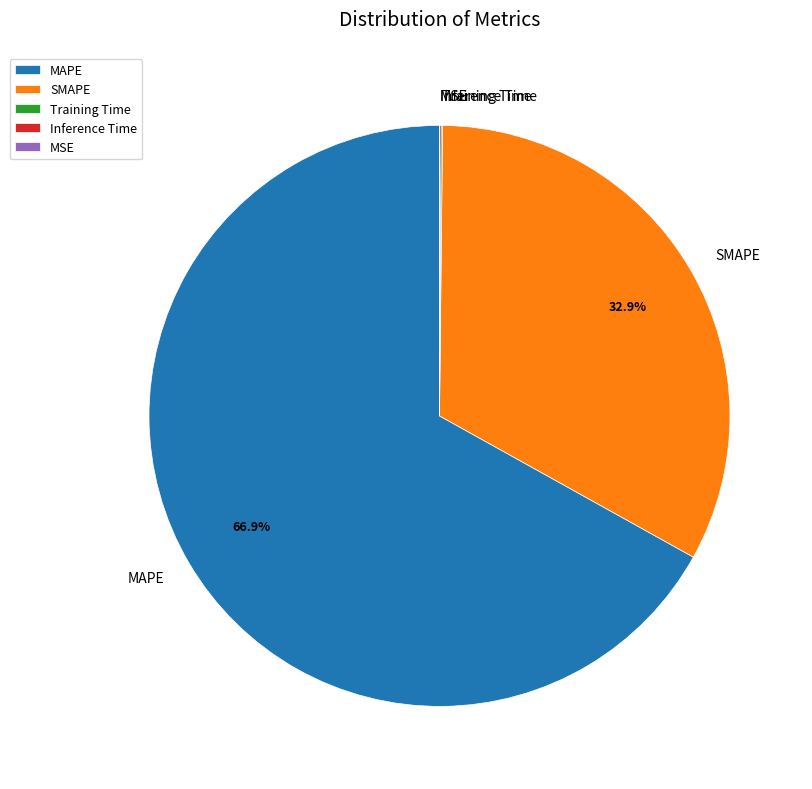

What is the largest slice in the pie chart?

MAPE